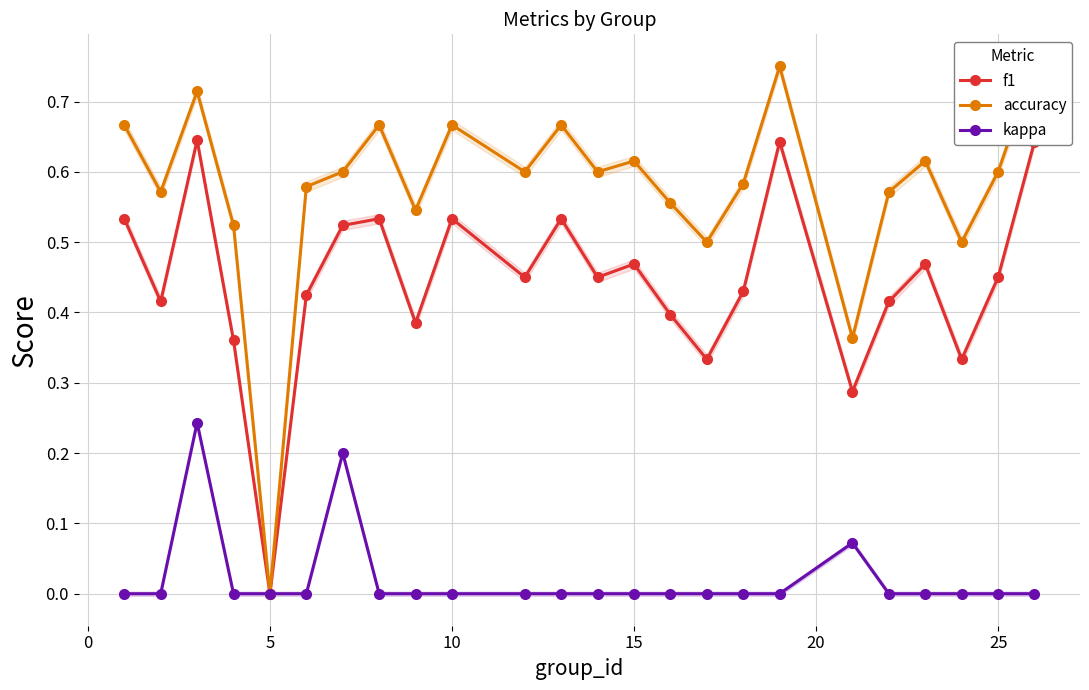

At which label does f1 reach its minimum?

5